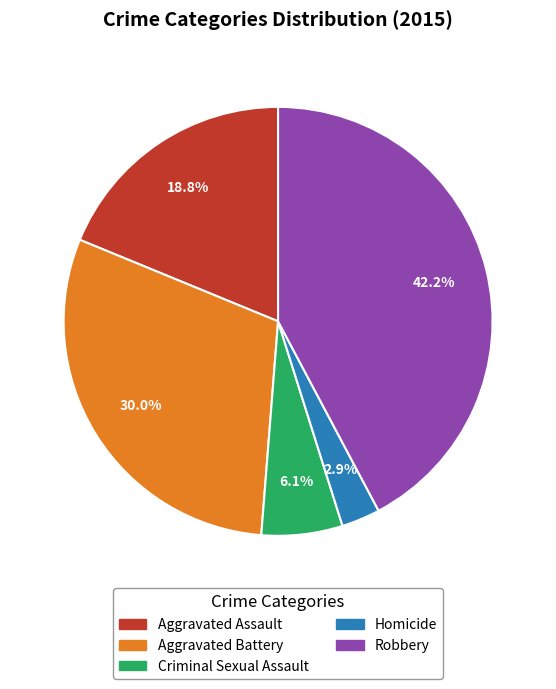

To the nearest percent, what is the difference between the largest and smallest slice percentages?

39%